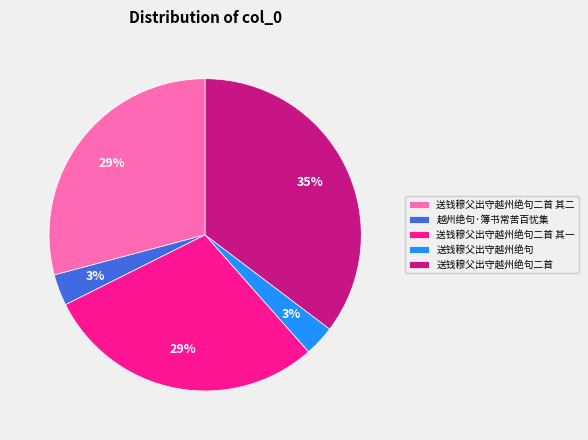

To the nearest percent, what is the difference between the largest and smallest slice percentages?

32%